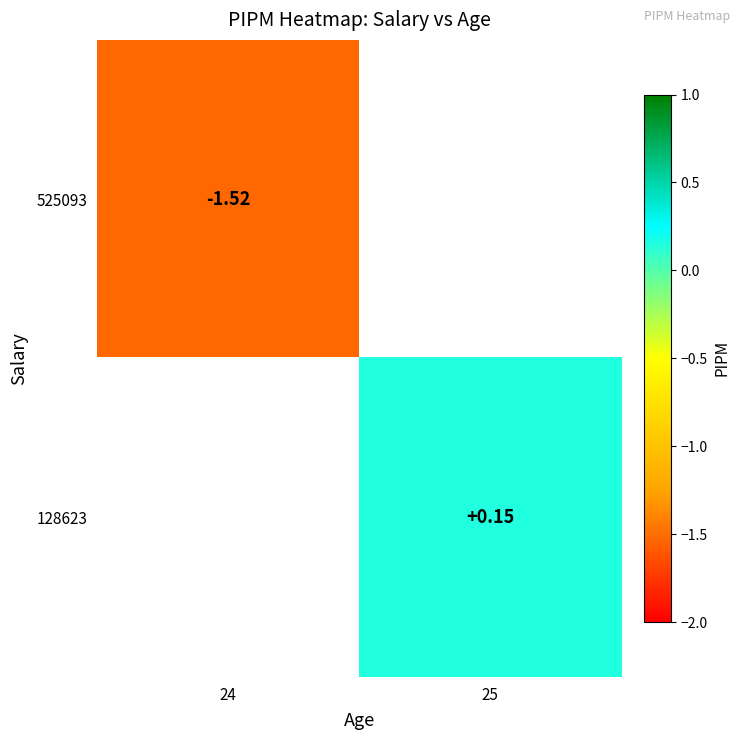

Which label corresponds to the smallest value in the chart?

24